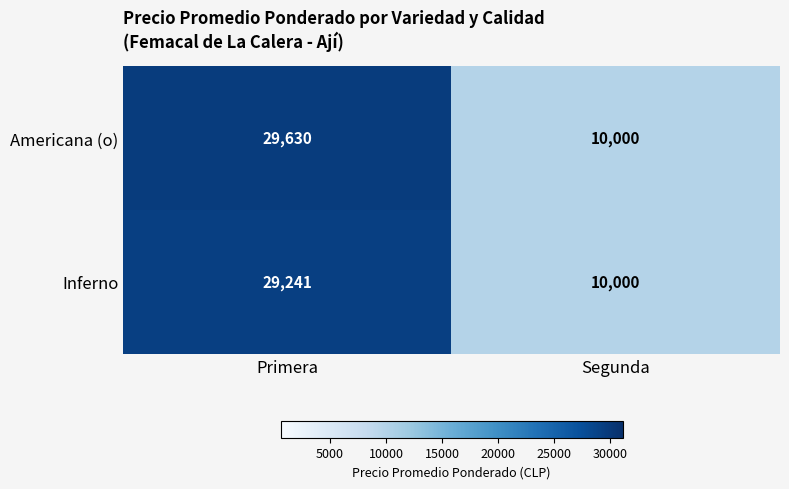

Is it true that Americana (o) equals 46097 at Primera?

False